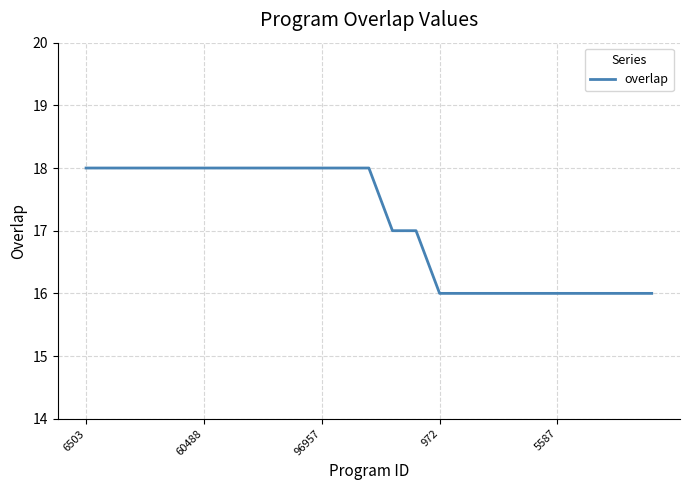

What is the maximum value shown in the chart?

18